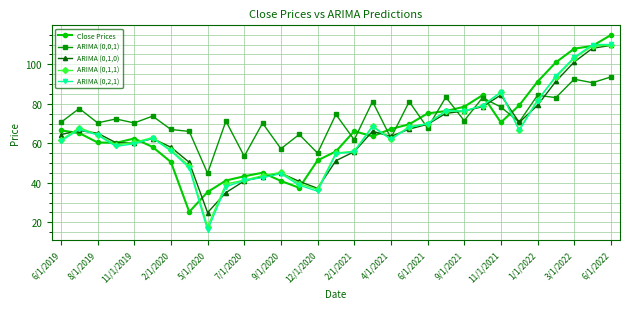

At how many categories does at least one series exceed 19?

31